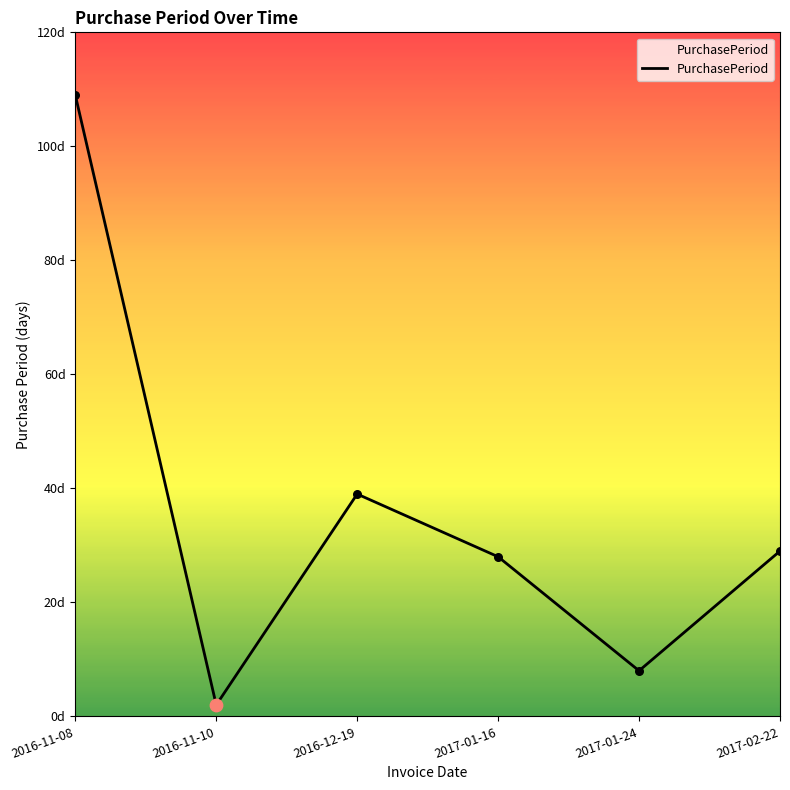

Is this an area chart (filled region under the line)?

Yes